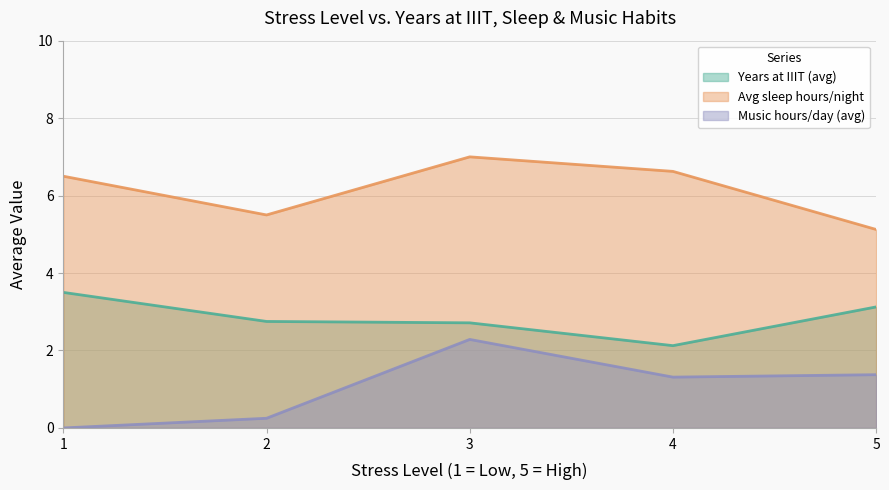

True or false: Avg sleep hours and Music hours per day cross at least once.

False